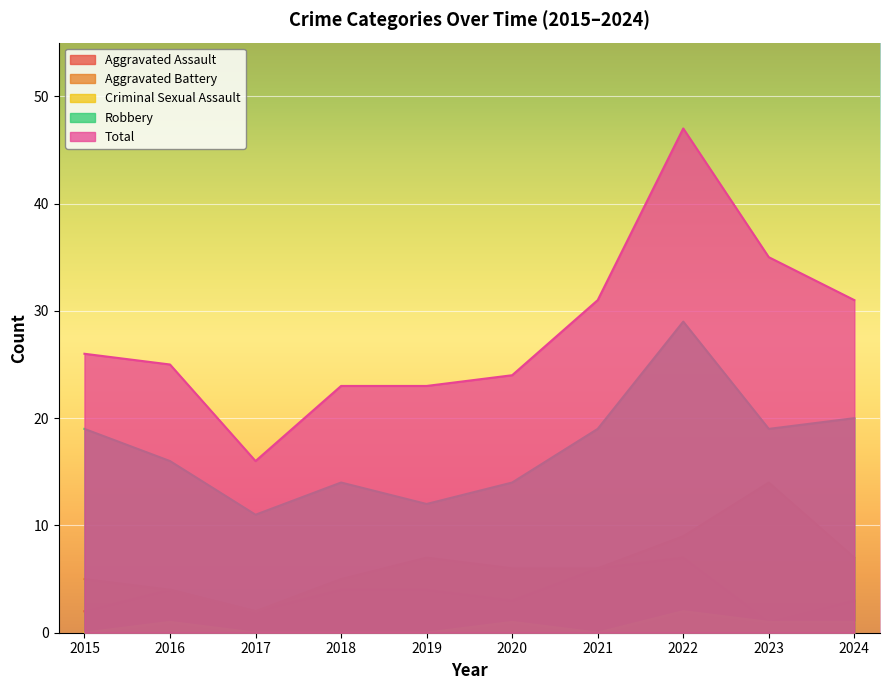

How many data points does each series have?

10